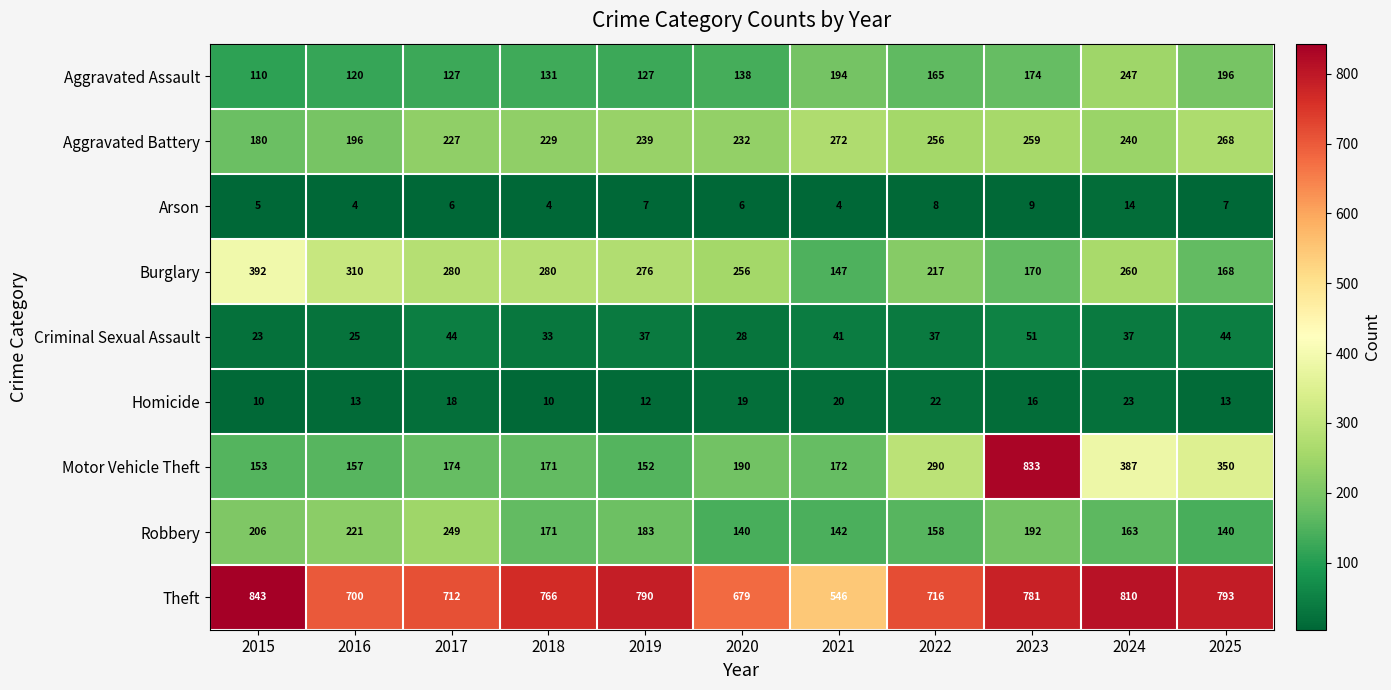

Which series has the widest spread of values?

Motor Vehicle Theft